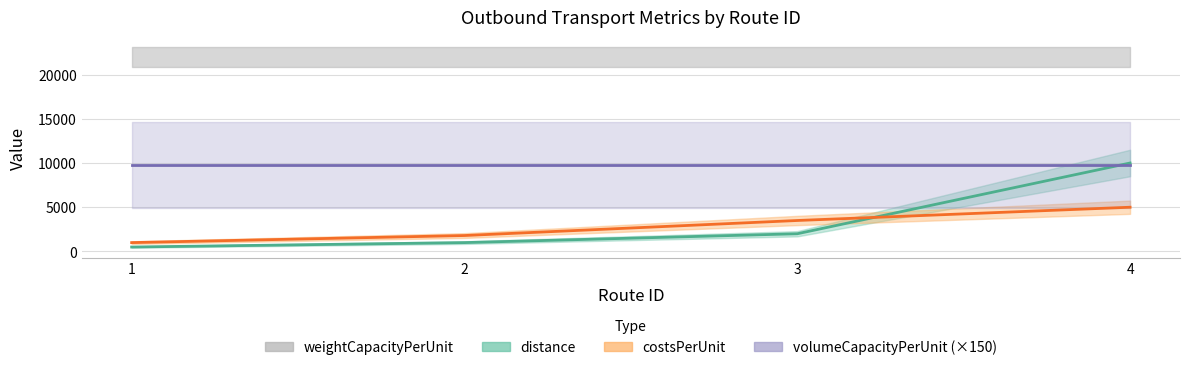

What is the value of the costsPerUnit point at the 3rd from the left?

3500